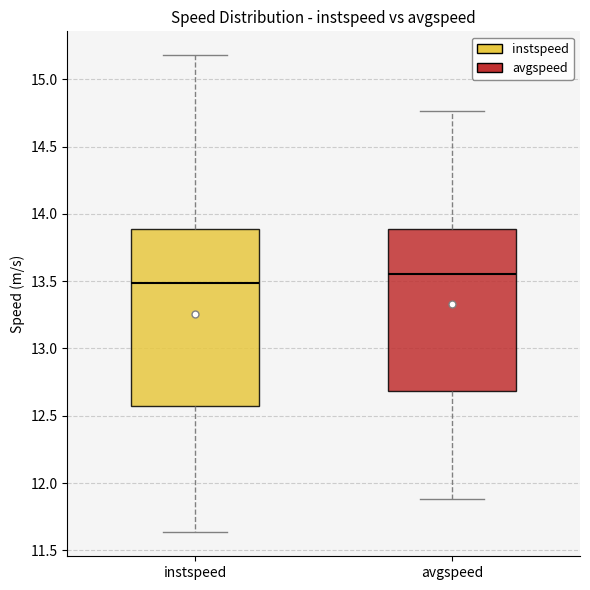

Comparing the boxes themselves (not the whiskers), which one is the tallest?

instspeed